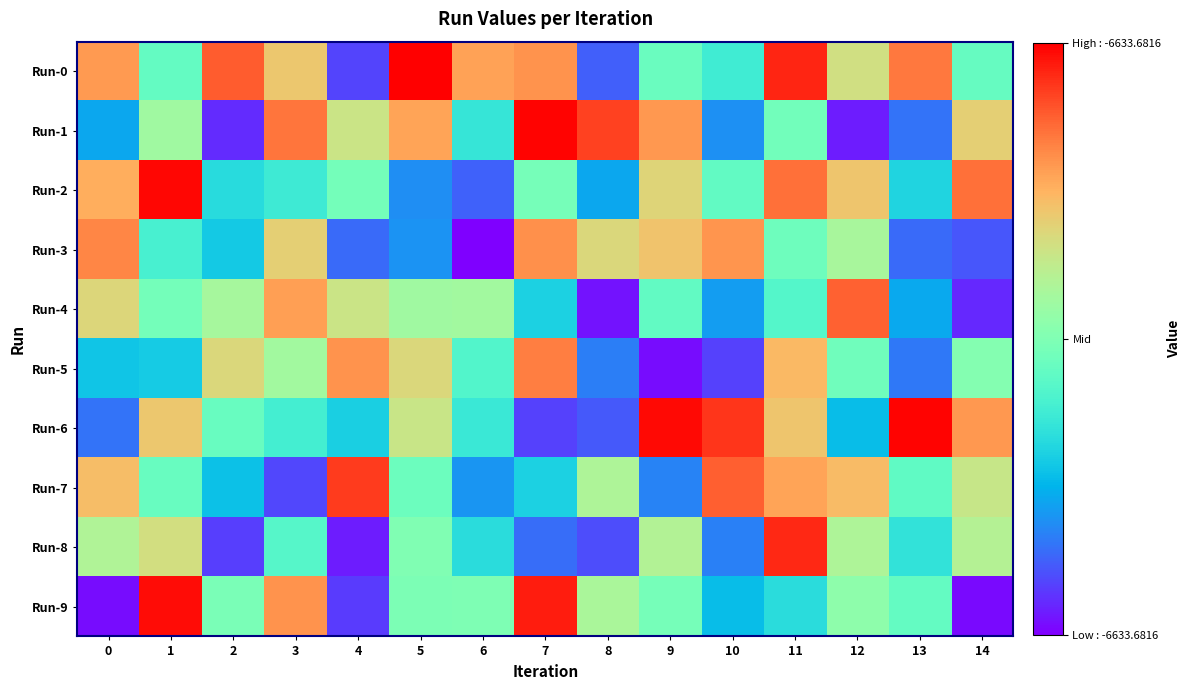

Reading left to right, extract all data points from this chart.

Run-0: 0=-6633.4	1=-6633.7	2=-6633.3	3=-6633.5	4=-6634.1	5=-6633.2	6=-6633.4	7=-6633.4	8=-6634.1	9=-6633.7	10=-6633.8	11=-6633.3	12=-6633.5	13=-6633.4	14=-6633.7
Run-1: 0=-6634.0	1=-6633.6	2=-6634.1	3=-6633.4	4=-6633.5	5=-6633.4	6=-6633.8	7=-6633.2	8=-6633.3	9=-6633.4	10=-6634.0	11=-6633.7	12=-6634.1	13=-6634.0	14=-6633.5
Run-2: 0=-6633.4	1=-6633.2	2=-6633.9	3=-6633.8	4=-6633.7	5=-6634.0	6=-6634.1	7=-6633.7	8=-6634.0	9=-6633.5	10=-6633.7	11=-6633.3	12=-6633.5	13=-6633.9	14=-6633.3
Run-3: 0=-6633.4	1=-6633.8	2=-6633.9	3=-6633.5	4=-6634.0	5=-6634.0	6=-6634.2	7=-6633.4	8=-6633.5	9=-6633.5	10=-6633.4	11=-6633.7	12=-6633.6	13=-6634.0	14=-6634.1
Run-4: 0=-6633.5	1=-6633.7	2=-6633.6	3=-6633.4	4=-6633.5	5=-6633.6	6=-6633.6	7=-6633.9	8=-6634.2	9=-6633.7	10=-6634.0	11=-6633.8	12=-6633.3	13=-6633.9	14=-6634.1
Run-5: 0=-6633.9	1=-6633.9	2=-6633.5	3=-6633.6	4=-6633.4	5=-6633.5	6=-6633.8	7=-6633.4	8=-6634.0	9=-6634.2	10=-6634.1	11=-6633.5	12=-6633.7	13=-6634.0	14=-6633.7
Run-6: 0=-6634.0	1=-6633.5	2=-6633.7	3=-6633.8	4=-6633.9	5=-6633.6	6=-6633.8	7=-6634.1	8=-6634.1	9=-6633.2	10=-6633.3	11=-6633.5	12=-6633.9	13=-6633.2	14=-6633.4
Run-7: 0=-6633.5	1=-6633.7	2=-6633.9	3=-6634.1	4=-6633.3	5=-6633.7	6=-6634.0	7=-6633.9	8=-6633.6	9=-6634.0	10=-6633.3	11=-6633.4	12=-6633.5	13=-6633.7	14=-6633.6
Run-8: 0=-6633.6	1=-6633.5	2=-6634.1	3=-6633.8	4=-6634.1	5=-6633.7	6=-6633.9	7=-6634.0	8=-6634.1	9=-6633.6	10=-6634.0	11=-6633.3	12=-6633.6	13=-6633.8	14=-6633.6
Run-9: 0=-6634.2	1=-6633.2	2=-6633.7	3=-6633.4	4=-6634.1	5=-6633.7	6=-6633.7	7=-6633.2	8=-6633.6	9=-6633.7	10=-6633.9	11=-6633.9	12=-6633.7	13=-6633.7	14=-6634.2